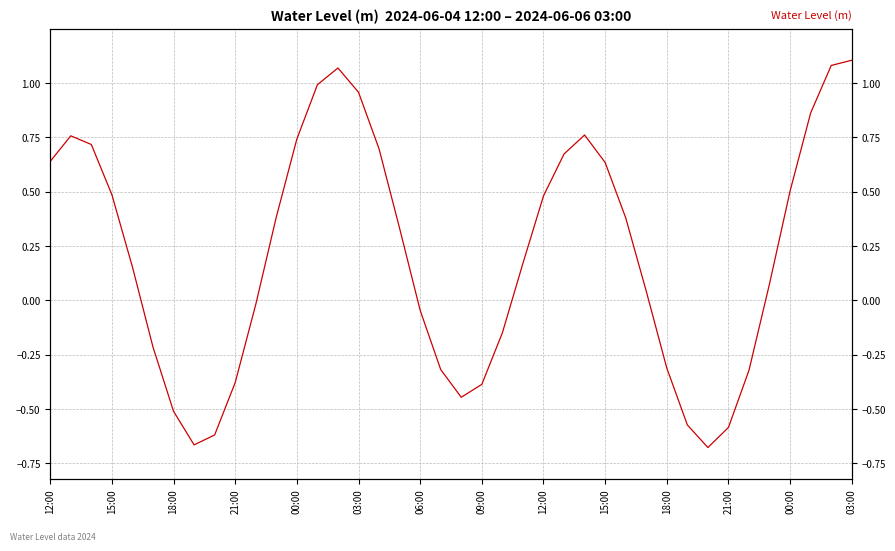

What is the difference between the maximum and minimum values?

1.8